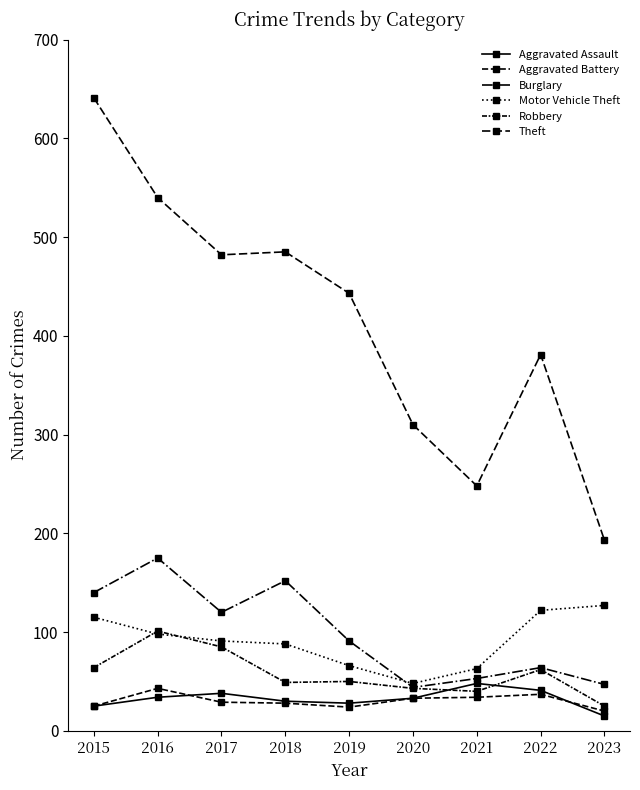

How many lines are shown in the chart?

6